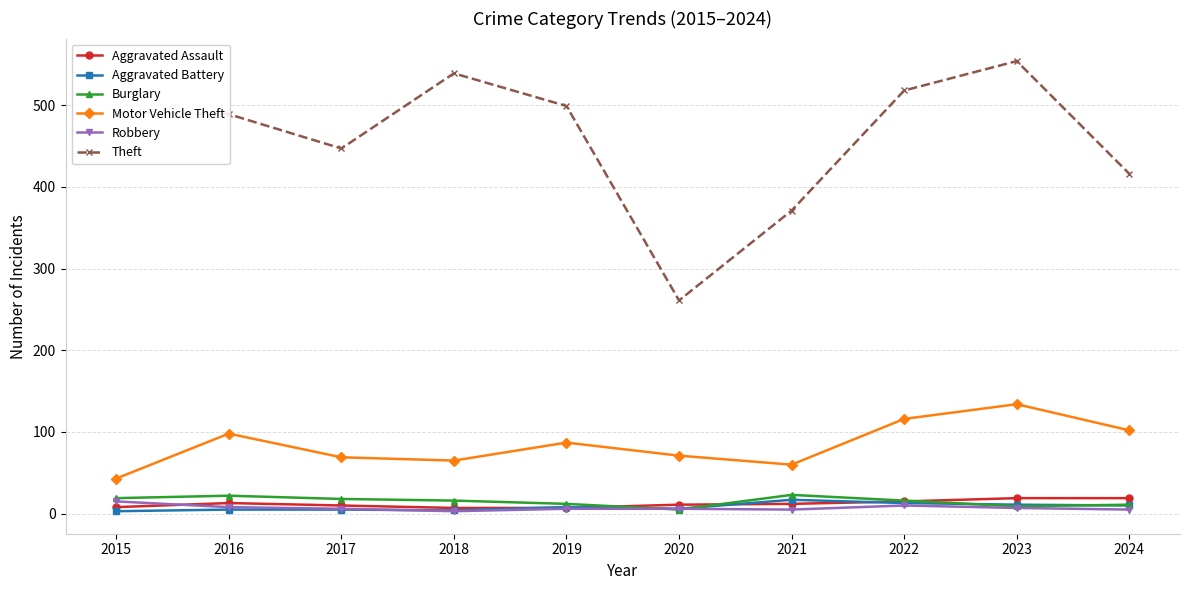

True or false: Motor Vehicle Theft and Robbery cross at least once.

False